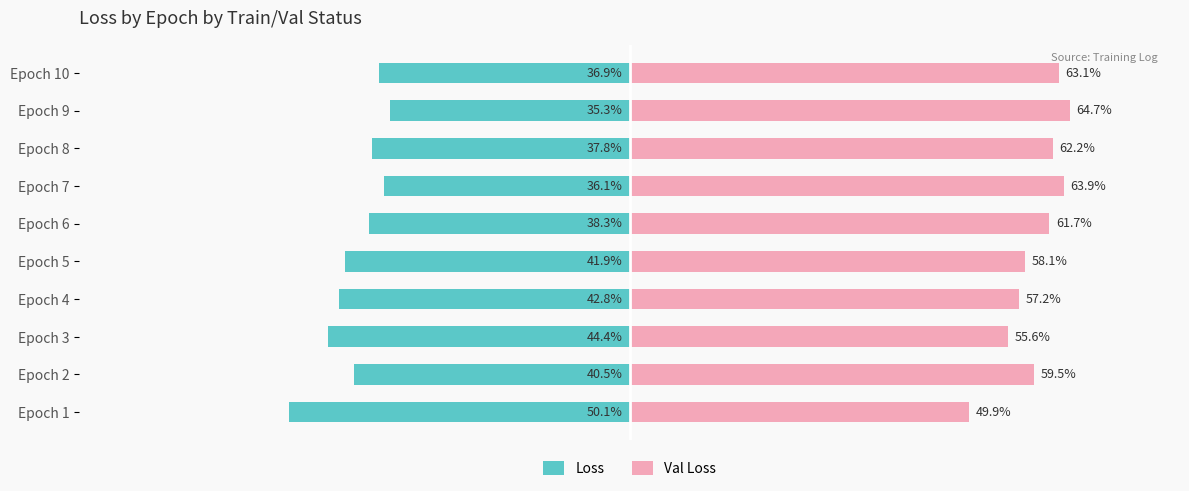

What is the average value of the Loss series?

-40.4